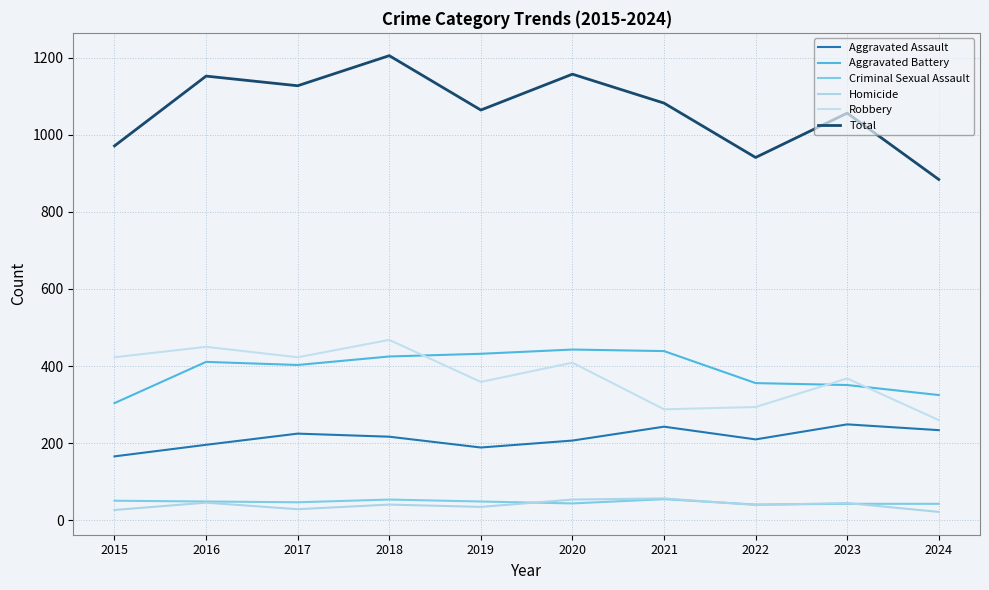

In Aggravated Battery, how many points are higher than both neighbors (excluding endpoints)?

2